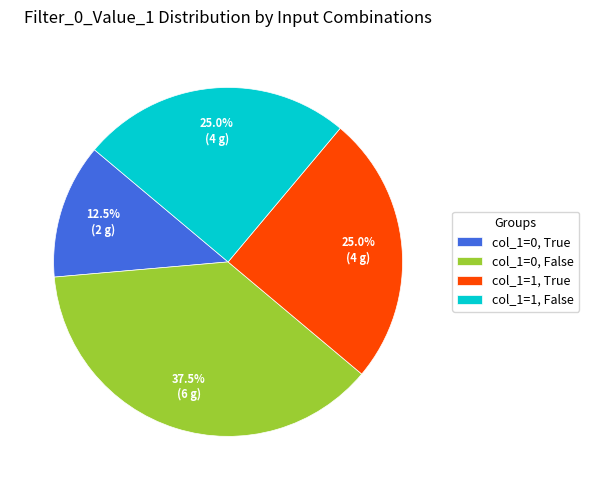

What percentage is NOT represented by col_1=0, False?

62.5%